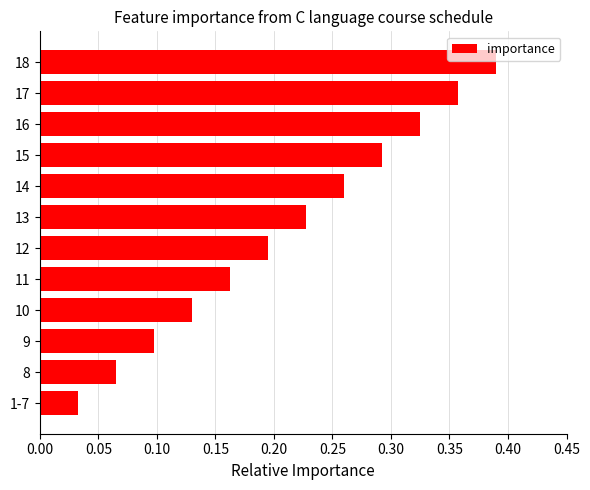

The chart shows a value of 0.1 at 10. True or false?

True